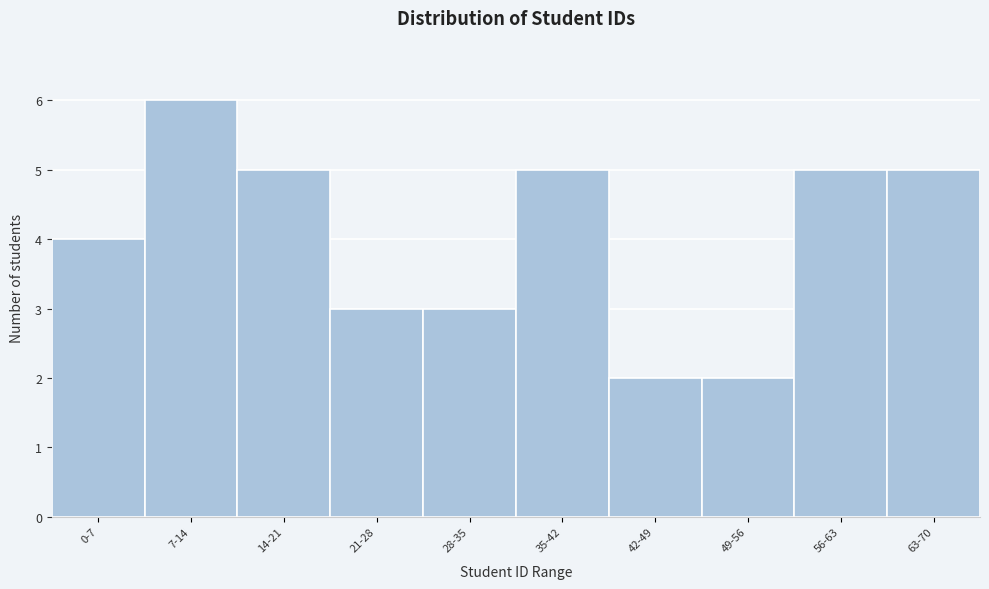

Reading left to right, transcribe all the data shown in this chart.

0-7=4	7-14=6	14-21=5	21-28=3	28-35=3	35-42=5	42-49=2	49-56=2	56-63=5	63-70=5